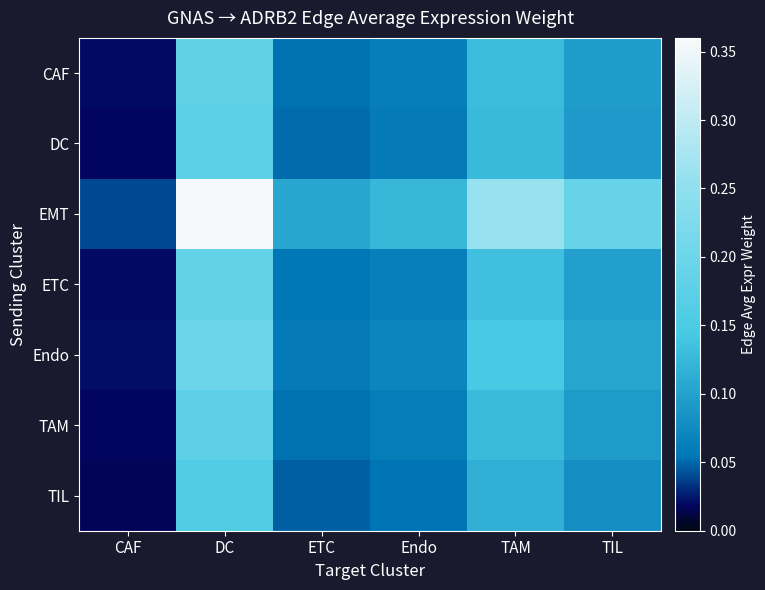

Which series has the widest spread of values?

EMT